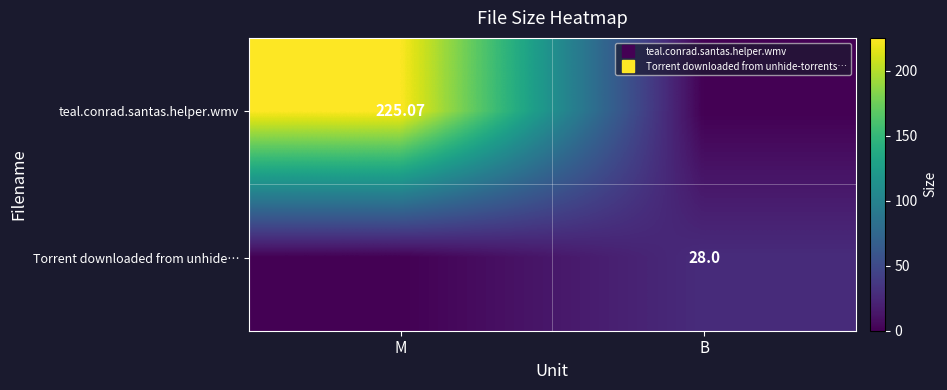

How many distinct data groups are displayed?

2